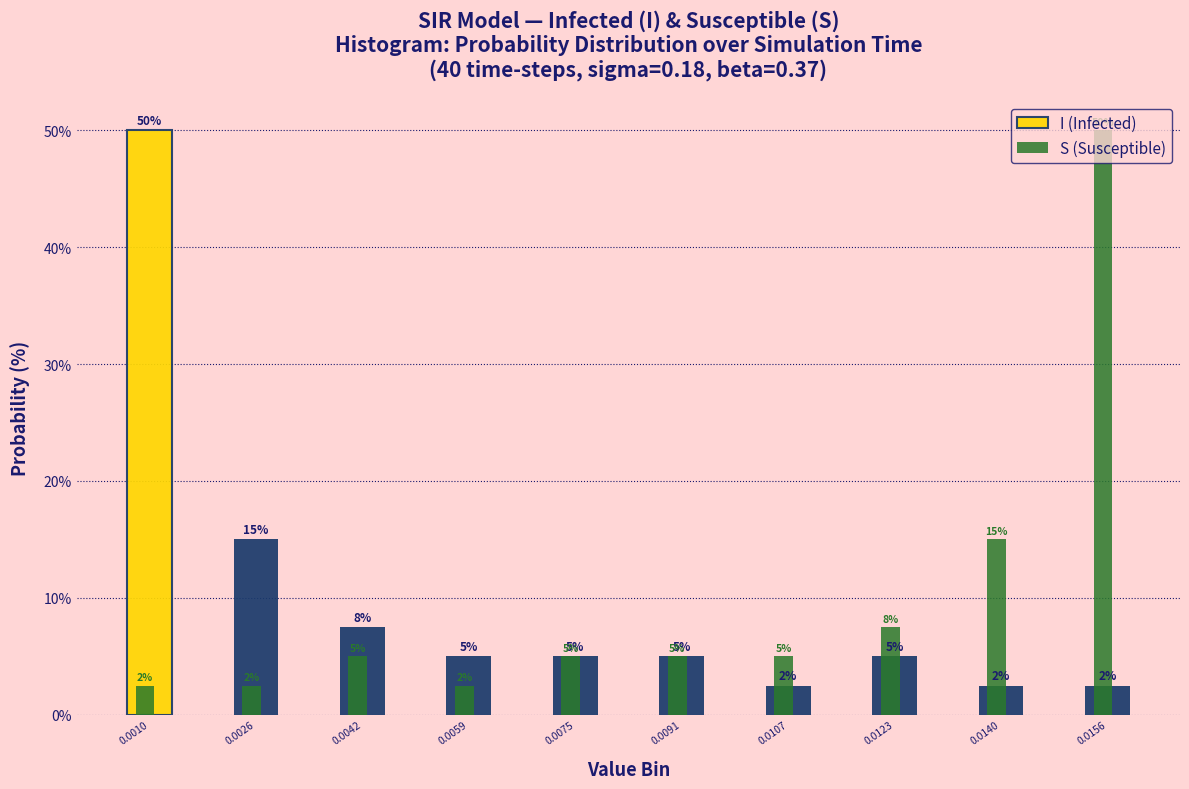

What is the maximum value for I (Infected)?

50.0